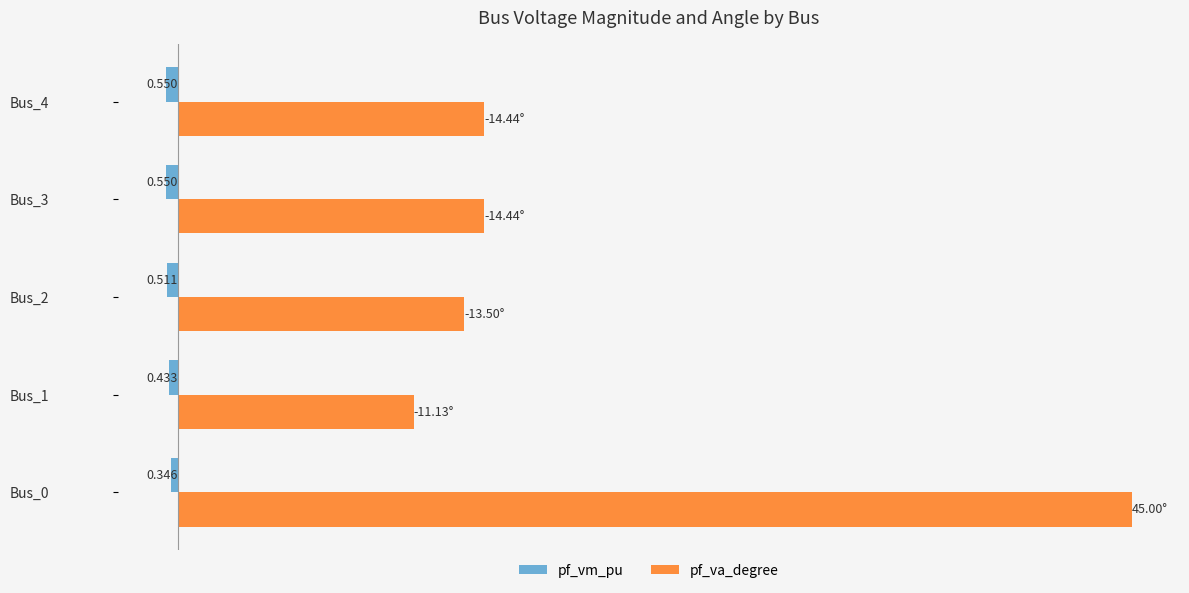

What is the value of the pf_va_degree bar at the 3rd from the left?

13.5